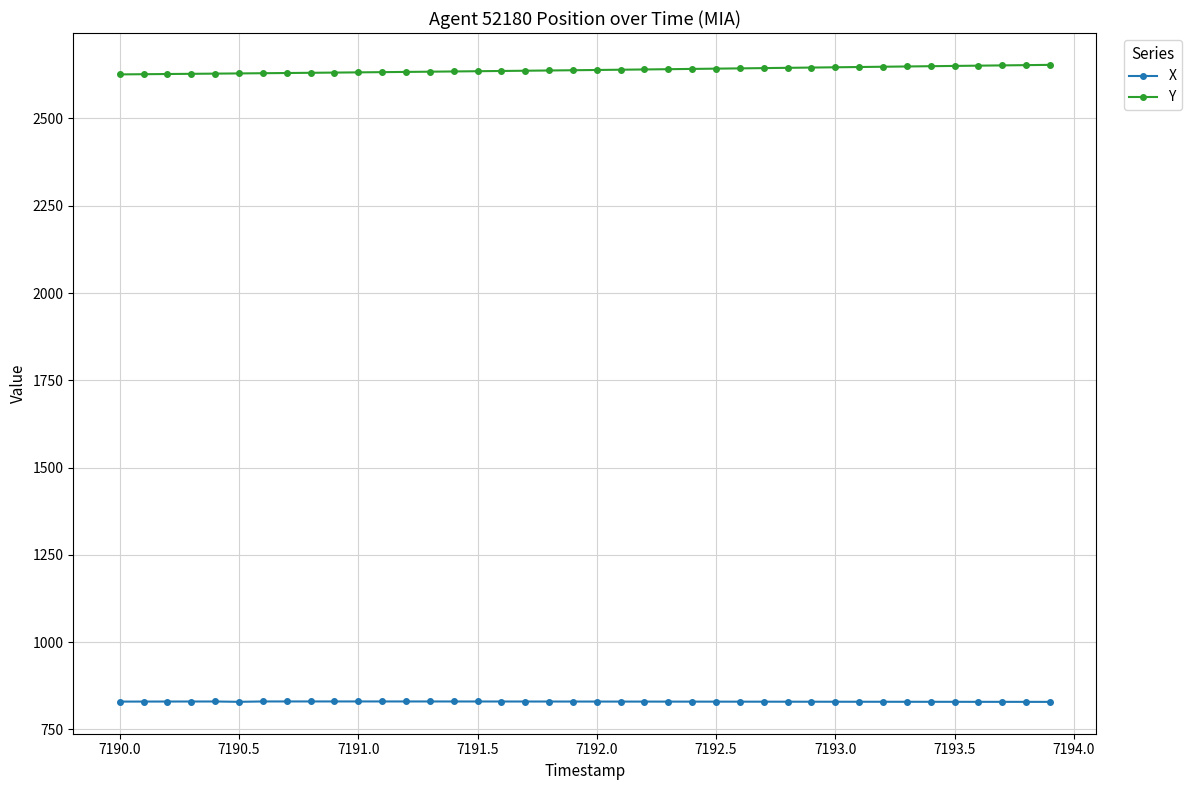

What is the average value of the X series?

829.6